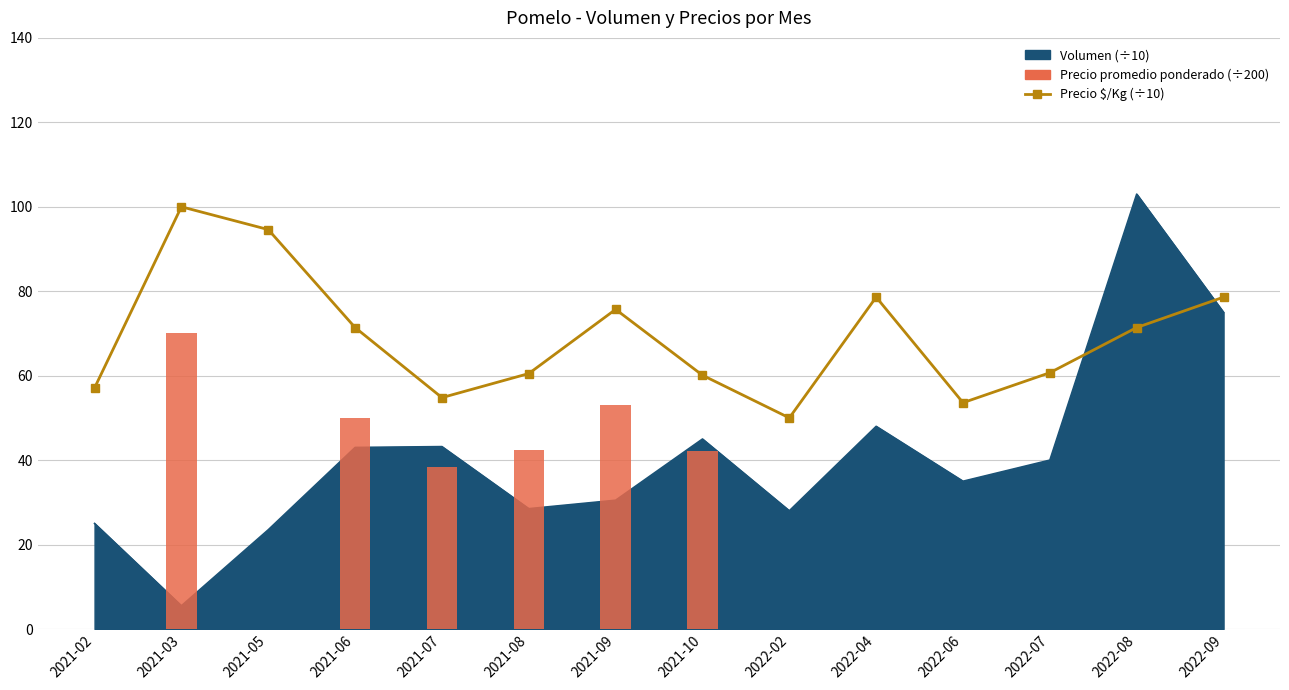

What is the difference between the Precio promedio ponderado values at 2021-02 and 2022-04?

21.5